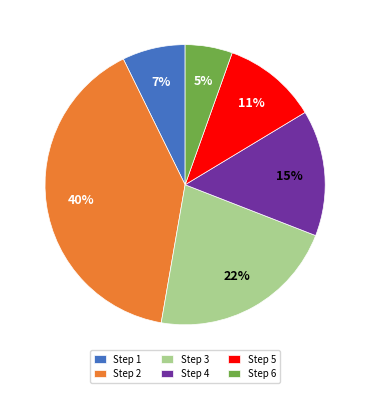

Do Step 2 and Step 5 together represent more than half of the pie?

Yes